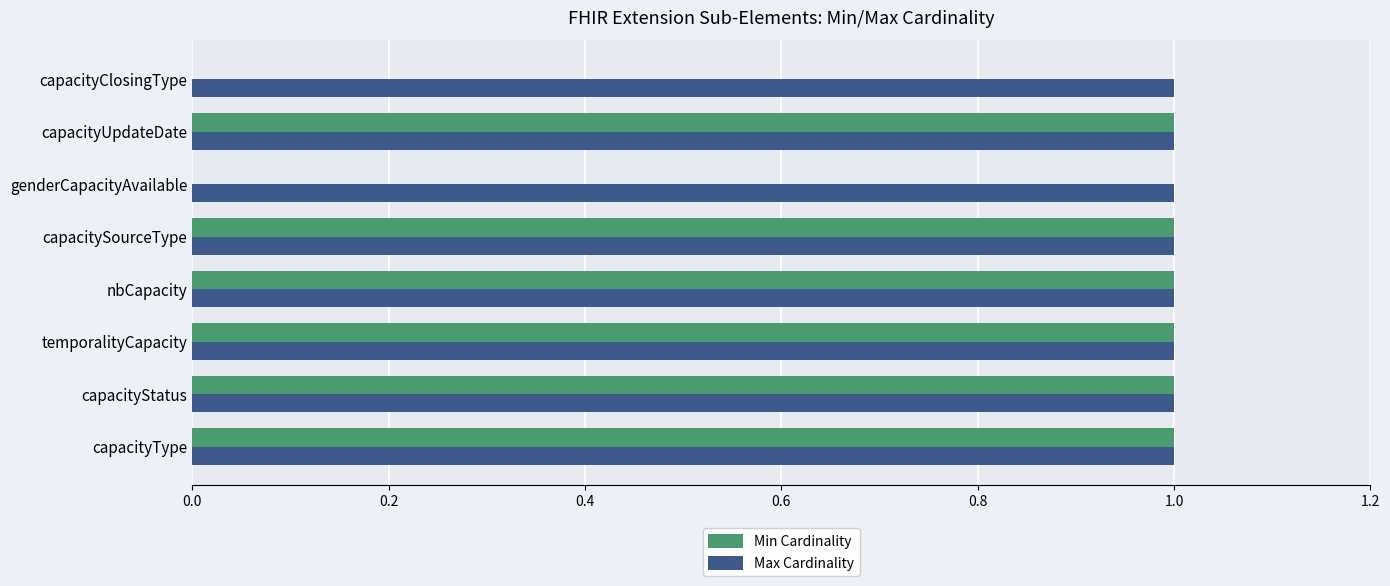

The Max Cardinality series shows 1 at capacityClosingType. True or false?

True